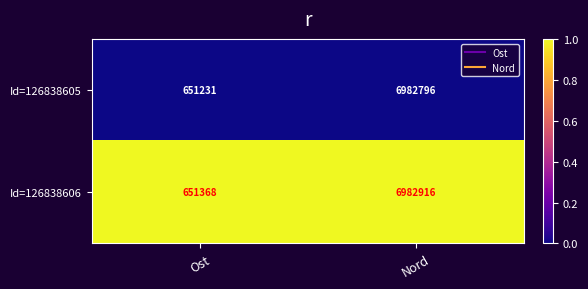

Which series has the largest total across all categories?

Id=126838606